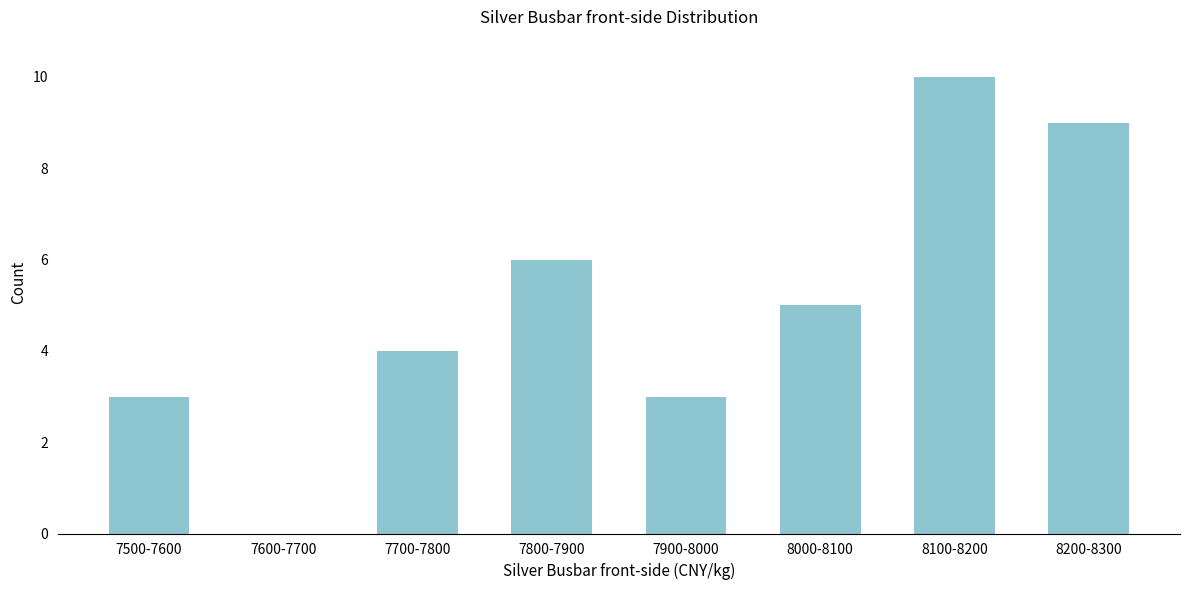

Reading left to right, list all the values displayed in this chart.

7500-7600=3	7600-7700=0	7700-7800=4	7800-7900=6	7900-8000=3	8000-8100=5	8100-8200=10	8200-8300=9